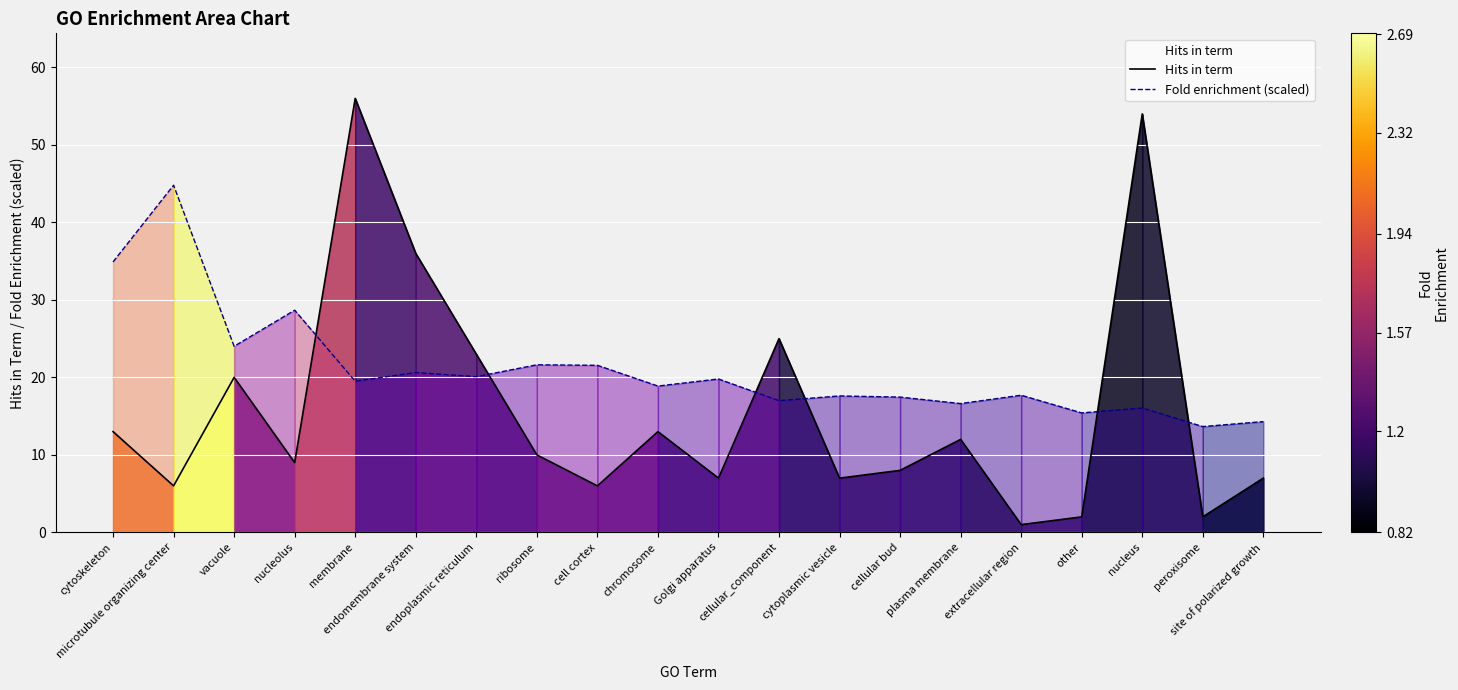

What is the approximate value of Fold enrichment (scaled) at site of polarized growth?

14.3